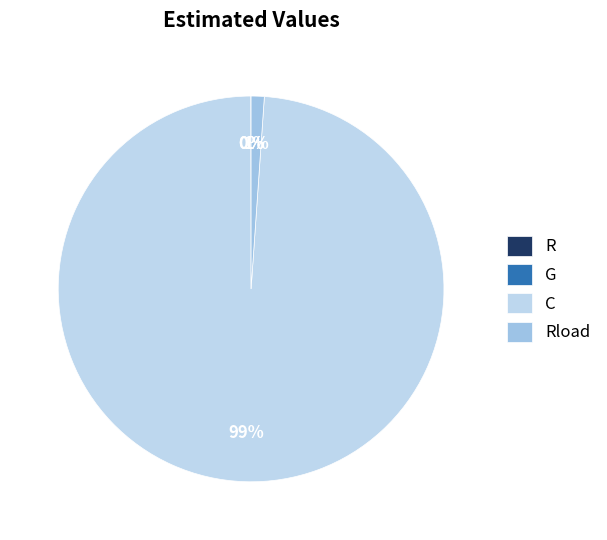

The C slice represents 86% of the pie. True or false?

False